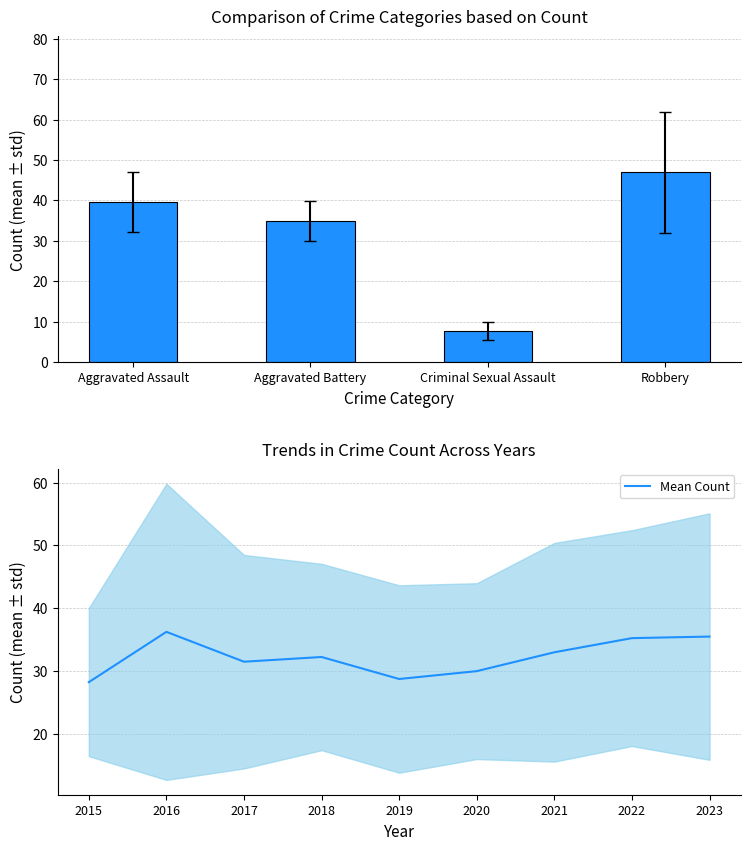

What is the sum of the values at 2021 and 2022?

68.2